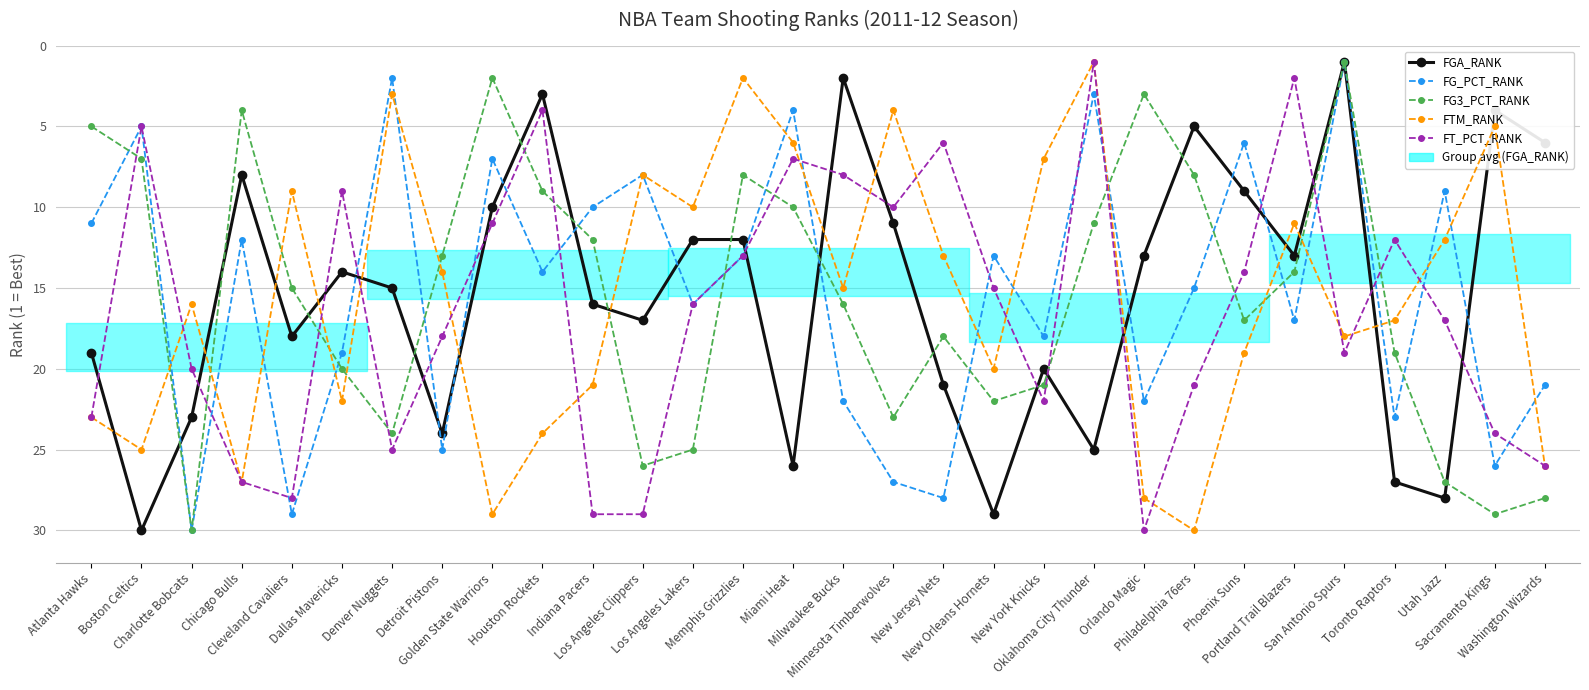

At which label does FT_PCT_RANK reach its minimum?

Oklahoma City Thunder